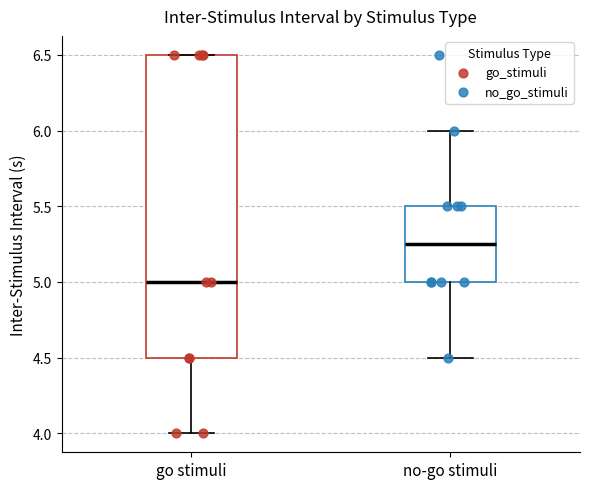

Where is the upper edge of the box for no-go stimuli on the y-axis? The values are not printed on the chart, so give them approximately, as read against the axis.

5.50